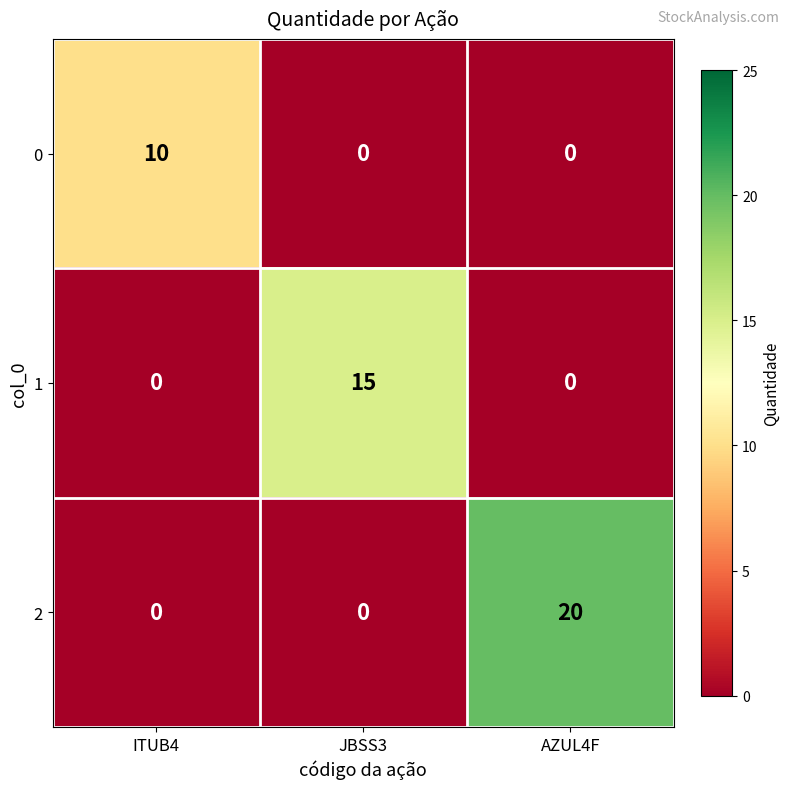

Count the number of categories in the chart.

3